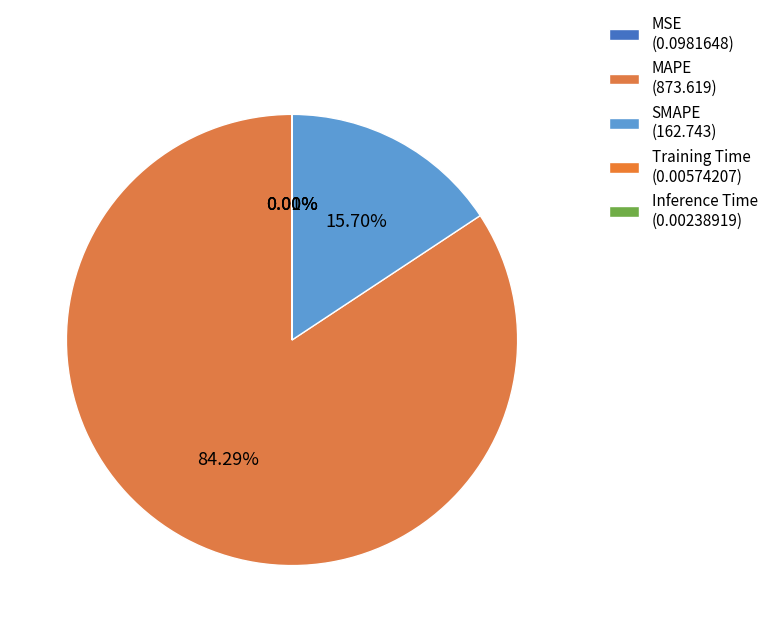

Which slice represents more than half of the pie?

MAPE